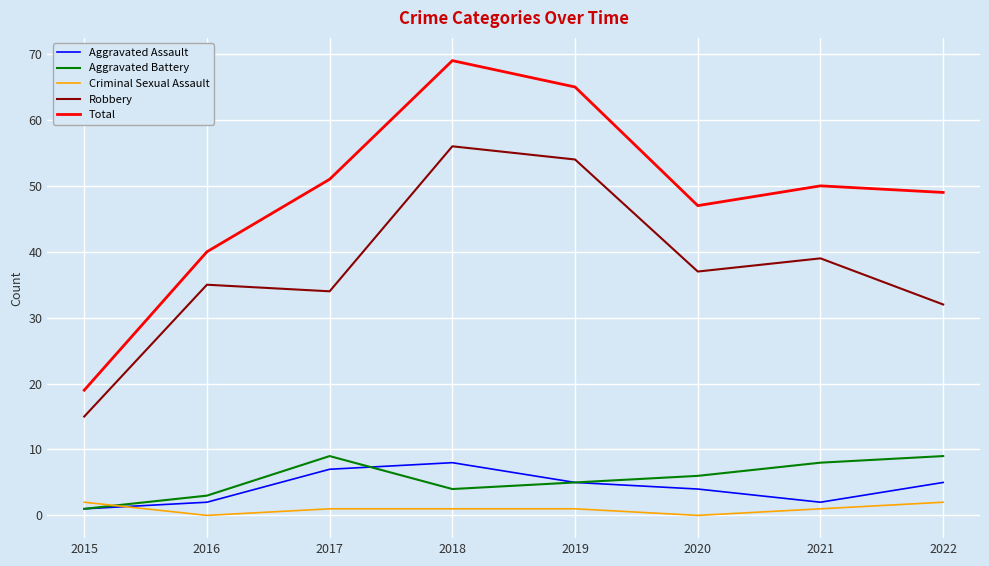

How many values in the Total series are below 50?

4